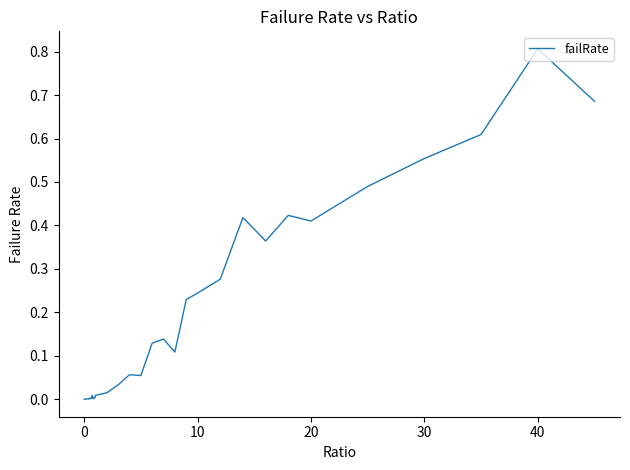

What is the maximum value shown in the chart?

0.8